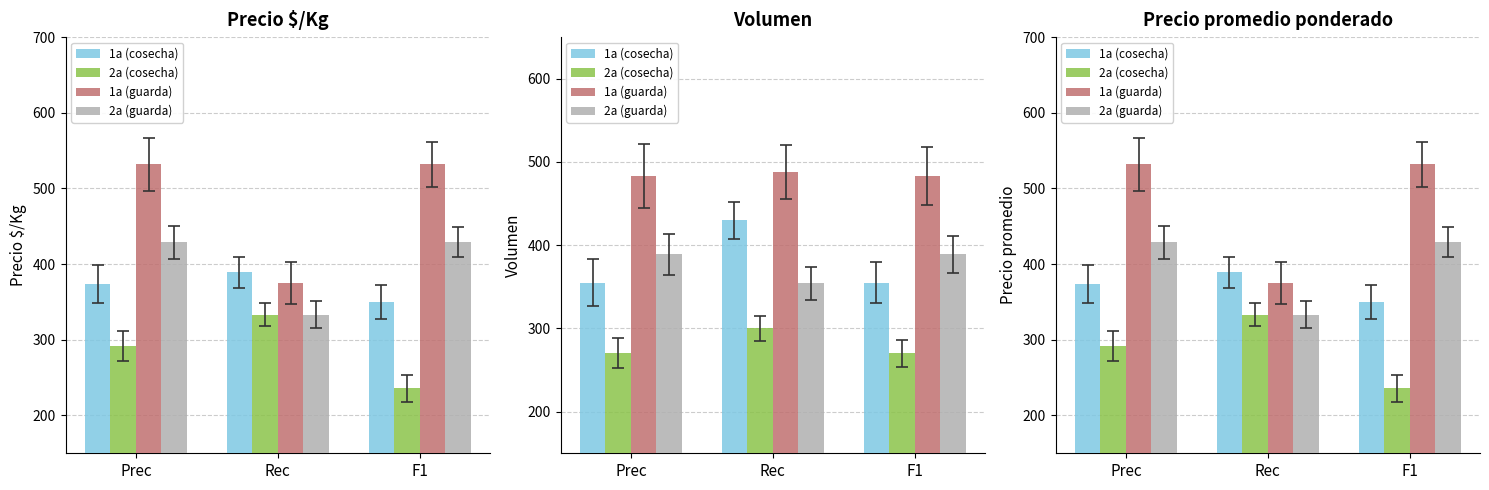

Which category has the lowest value in the 1a (guarda) series?

Rec